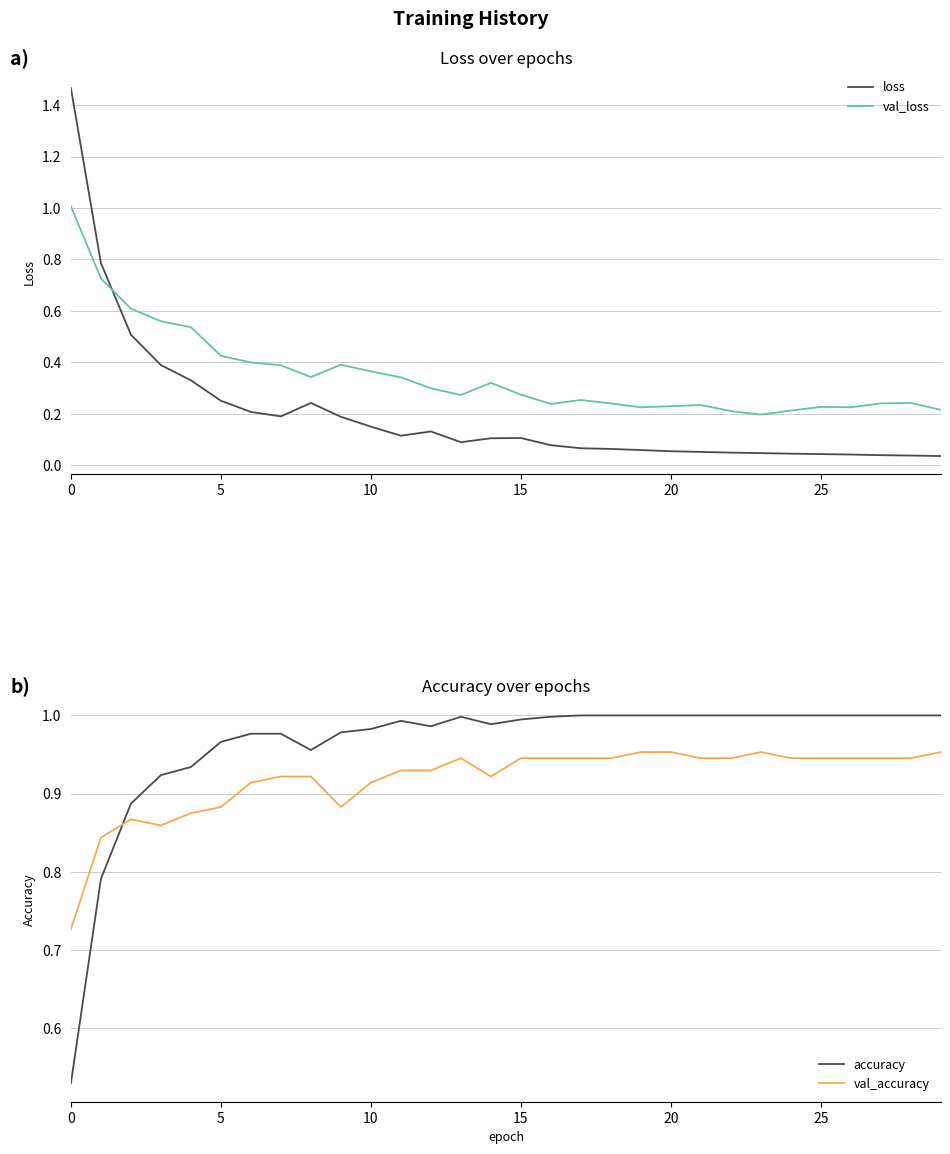

Is the value of loss at 26 greater than the value of accuracy at 23?

No